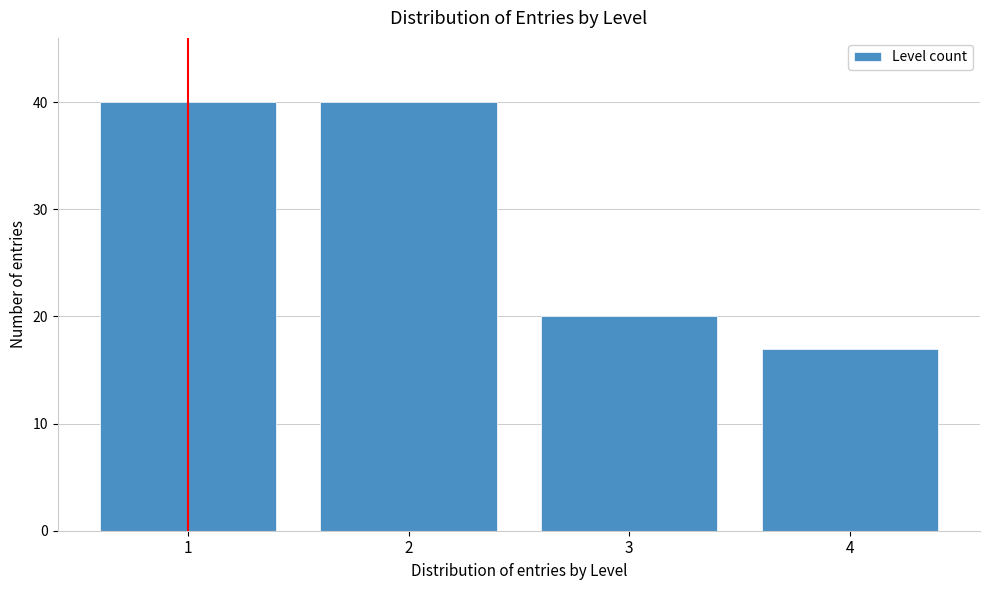

Reading left to right, list all the values displayed in this chart.

1=40	2=40	3=20	4=17